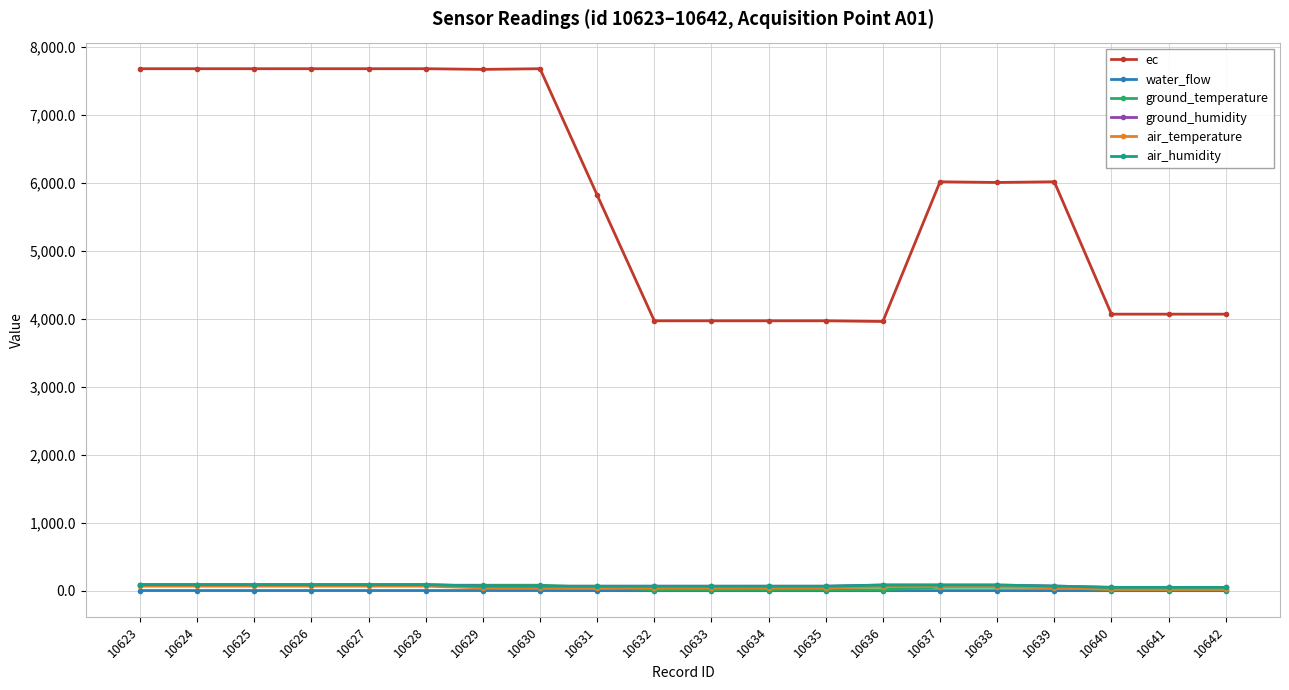

What is the greatest value displayed?

7673.5